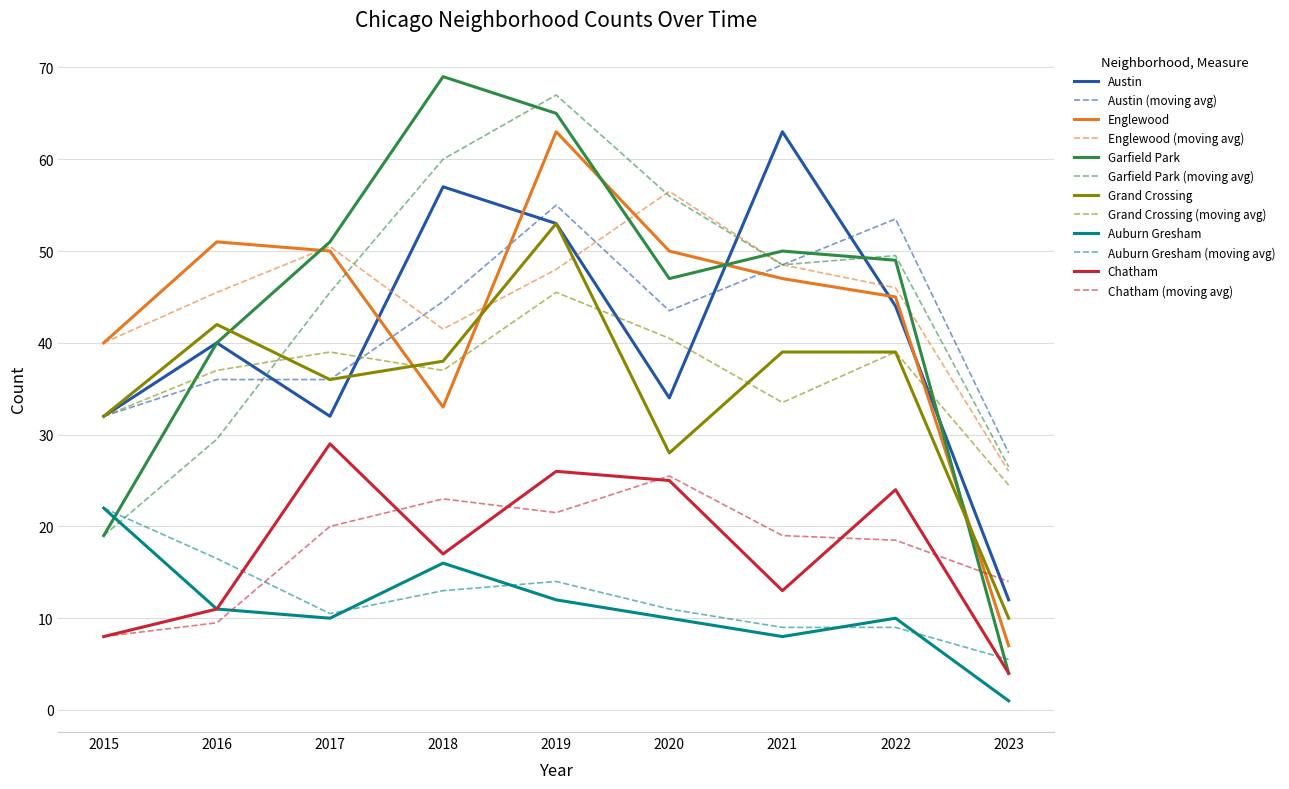

Which series changed the most between 2016 and 2022?

Garfield Park (moving avg)